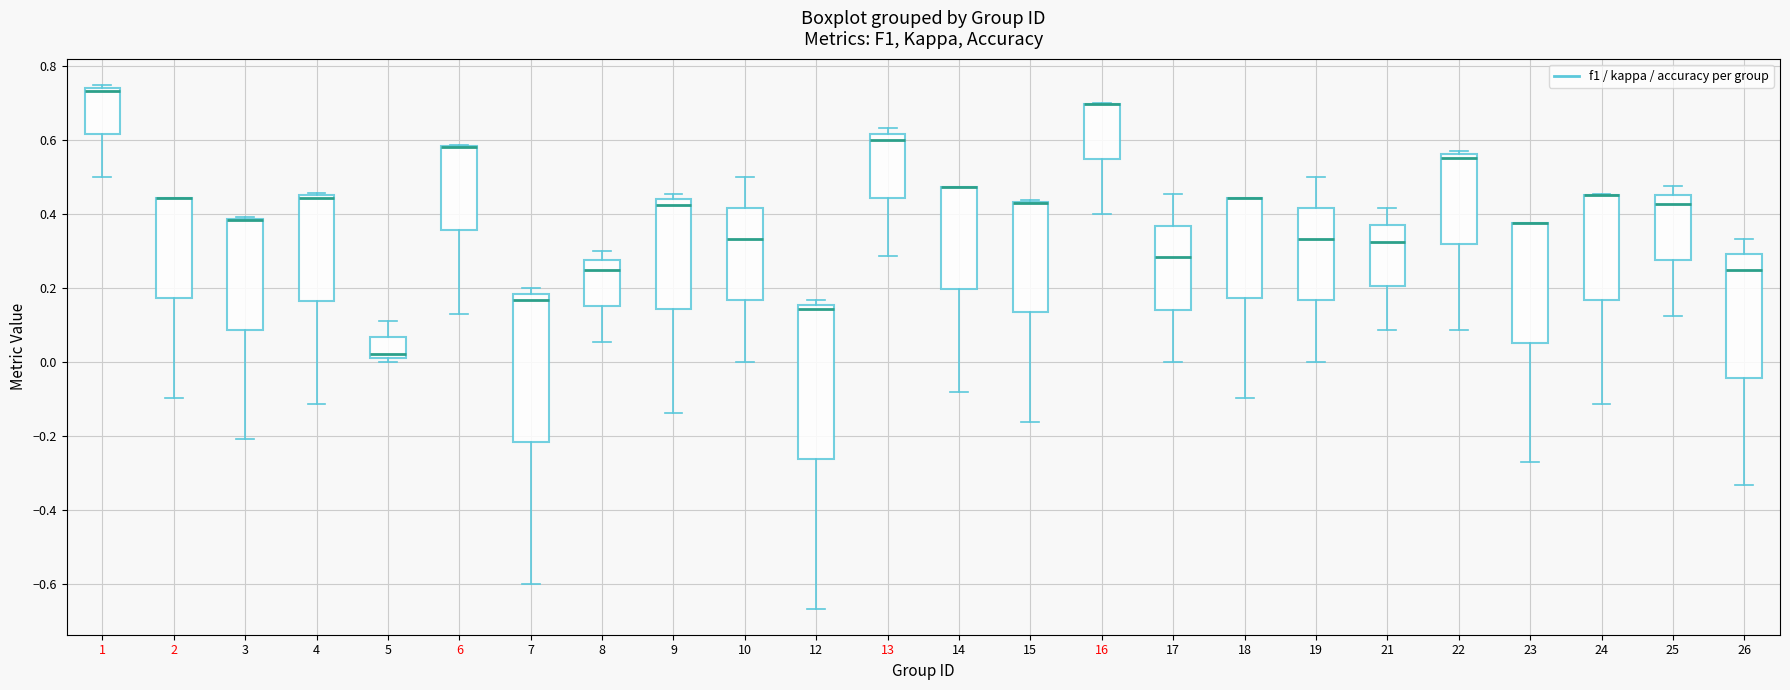

Where is the upper edge of the box at x = 23 on the y-axis? The values are not printed on the chart, so give them approximately, as read against the axis.

0.38